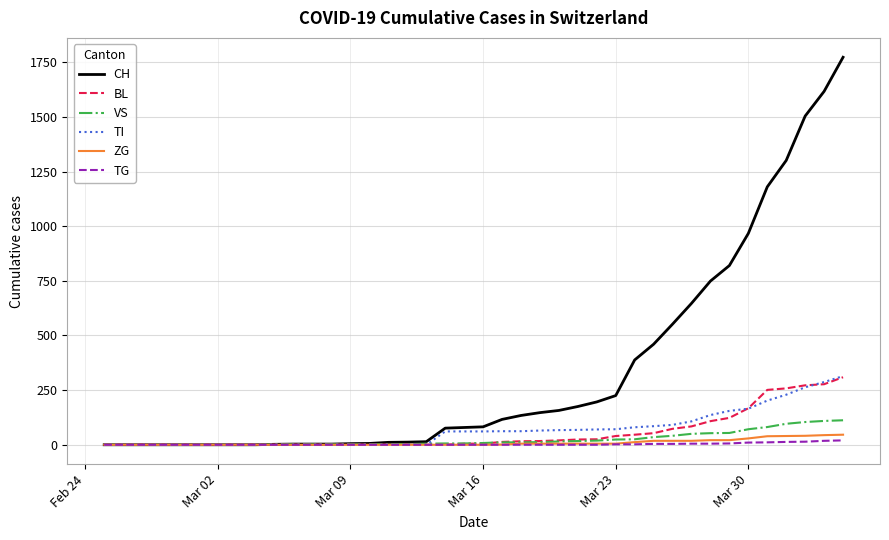

Which series has the largest total across all categories?

CH